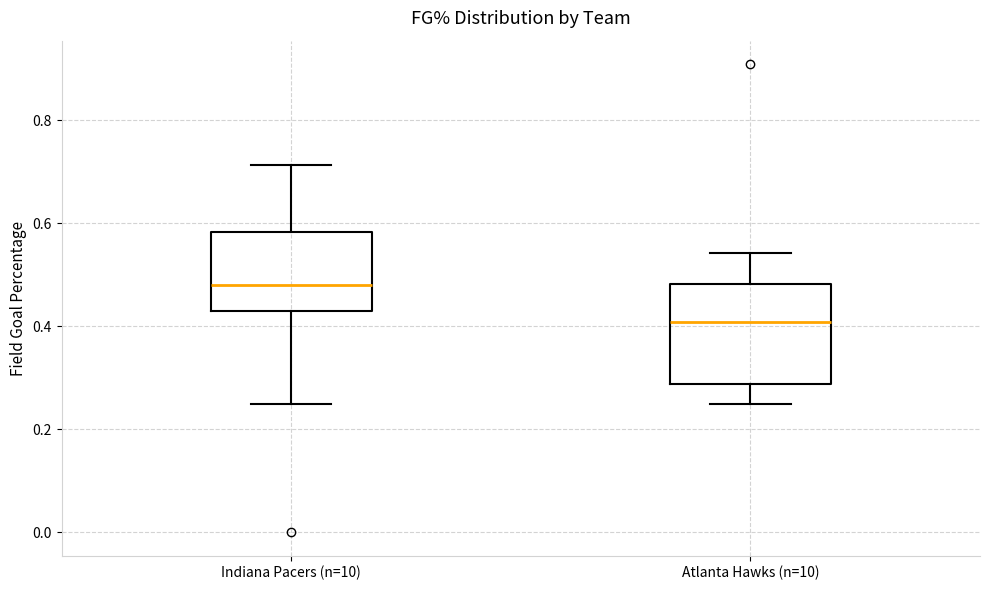

Where is the lower edge of the box for Atlanta Hawks (n=10) on the y-axis? The values are not printed on the chart, so give them approximately, as read against the axis.

0.28